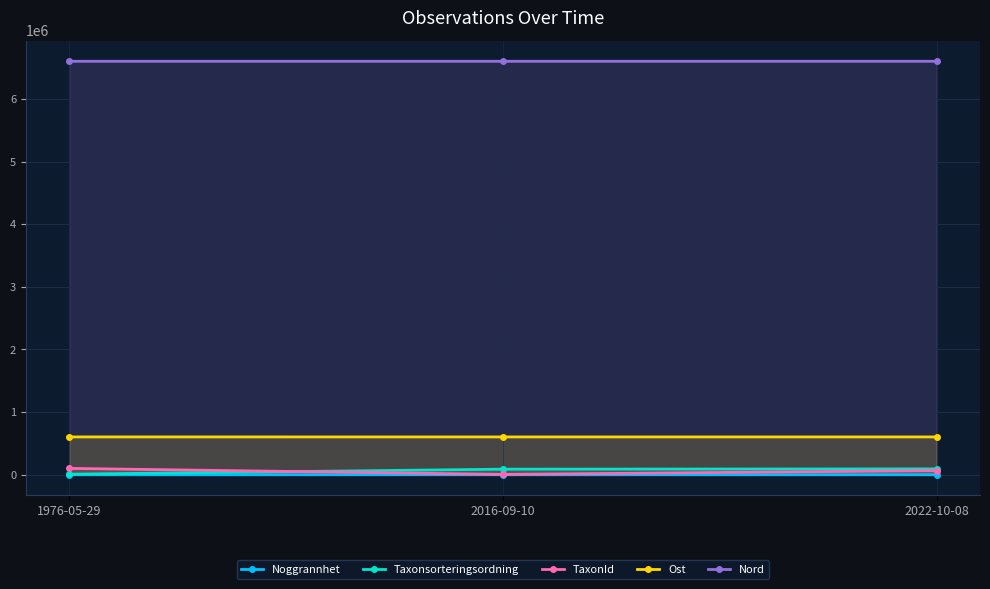

What is the difference between the Taxonsorteringsordning values at 2016-09-10 and 2022-10-08?

4294.7